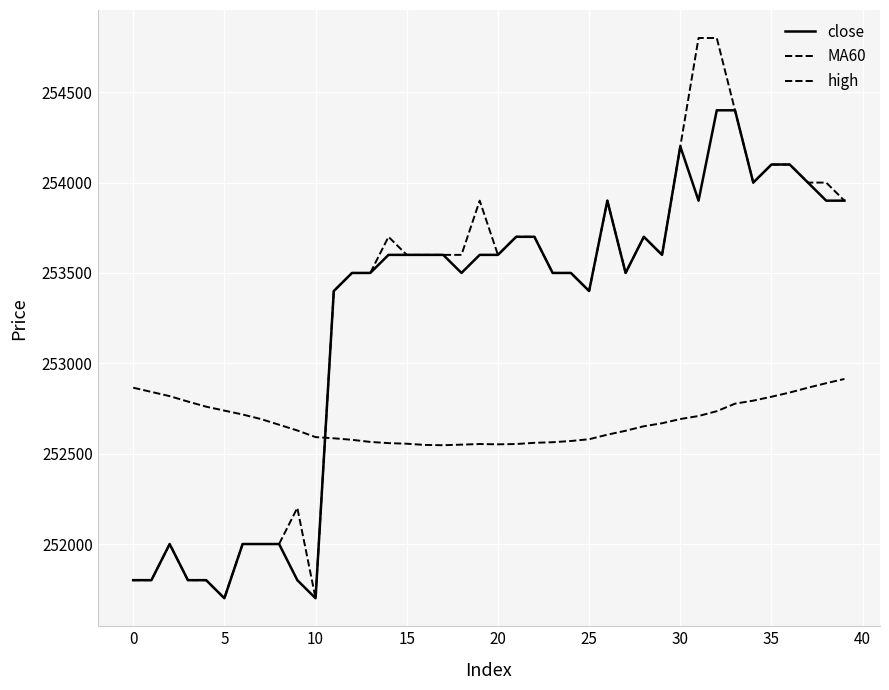

Reading left to right, extract all data points from this chart.

close: 251800.0	251800.0	252000.0	251800.0	251800.0	251700.0	252000.0	252000.0	252000.0	251800.0	251700.0	253400.0	253500.0	253500.0	253600.0	253600.0	253600.0	253600.0	253500.0	253600.0	253600.0	253700.0	253700.0	253500.0	253500.0	253400.0	253900.0	253500.0	253700.0	253600.0	254200.0	253900.0	254400.0	254400.0	254000.0	254100.0	254100.0	254000.0	253900.0	253900.0
MA60: 252865.0	252841.7	252818.3	252788.3	252760.0	252738.3	252716.7	252691.7	252660.0	252628.3	252591.7	252585.0	252576.7	252565.0	252558.3	252555.0	252548.3	252546.7	252550.0	252553.3	252551.7	252553.3	252560.0	252563.3	252570.0	252580.0	252605.0	252626.7	252651.7	252668.3	252691.7	252708.3	252735.0	252776.7	252793.3	252815.0	252838.3	252865.0	252890.0	252913.3
high: 251800.0	251800.0	252000.0	251800.0	251800.0	251700.0	252000.0	252000.0	252000.0	252200.0	251700.0	253400.0	253500.0	253500.0	253700.0	253600.0	253600.0	253600.0	253600.0	253900.0	253600.0	253700.0	253700.0	253500.0	253500.0	253400.0	253900.0	253500.0	253700.0	253600.0	254200.0	254800.0	254800.0	254400.0	254000.0	254100.0	254100.0	254000.0	254000.0	253900.0